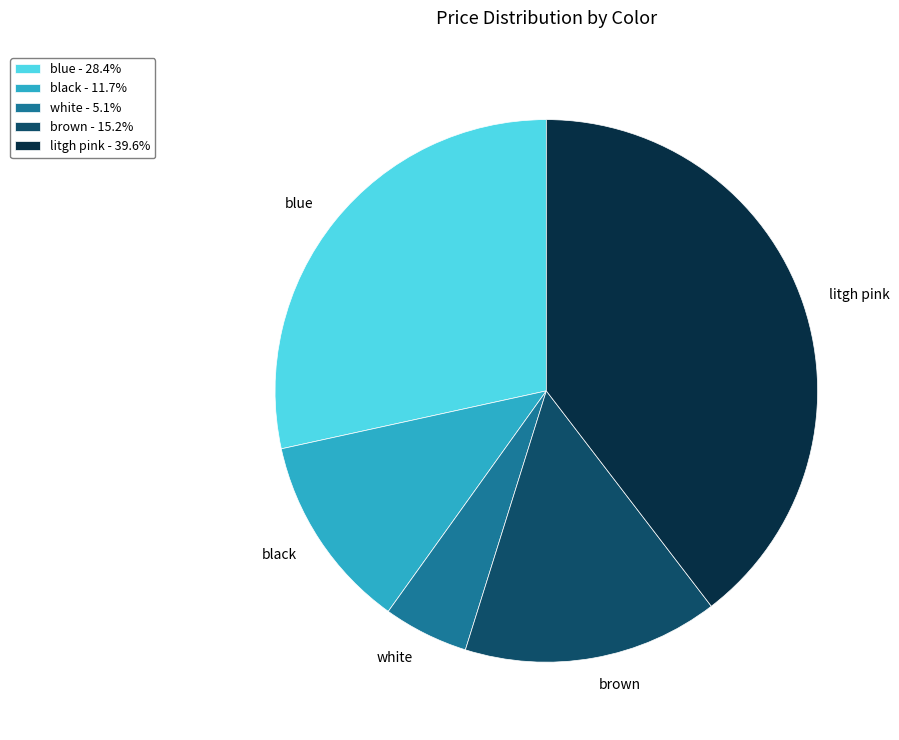

Approximately how many times larger is the value at litgh pink compared to white?

7.8